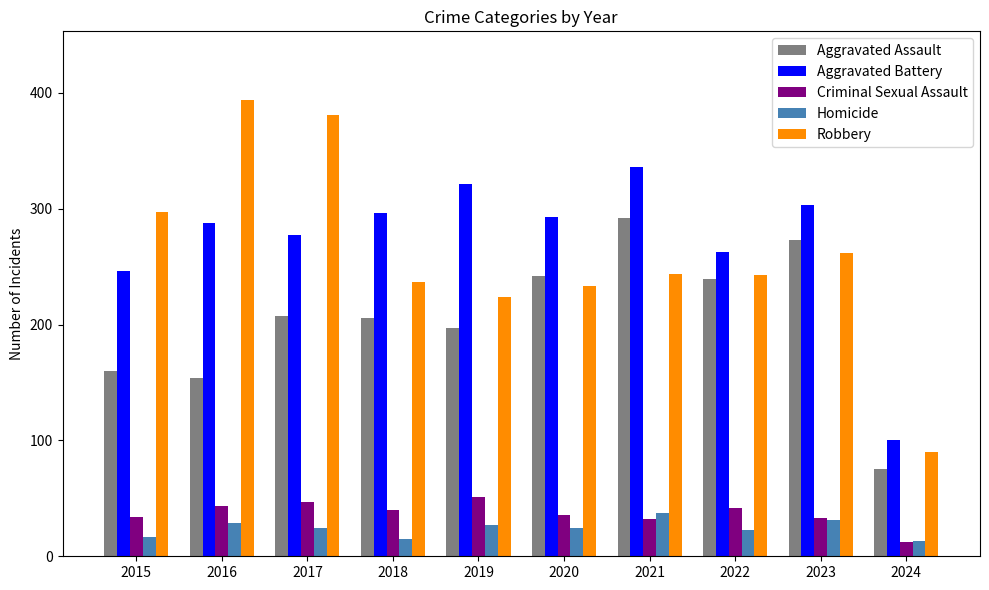

What is the total value across all series at 2018?

794